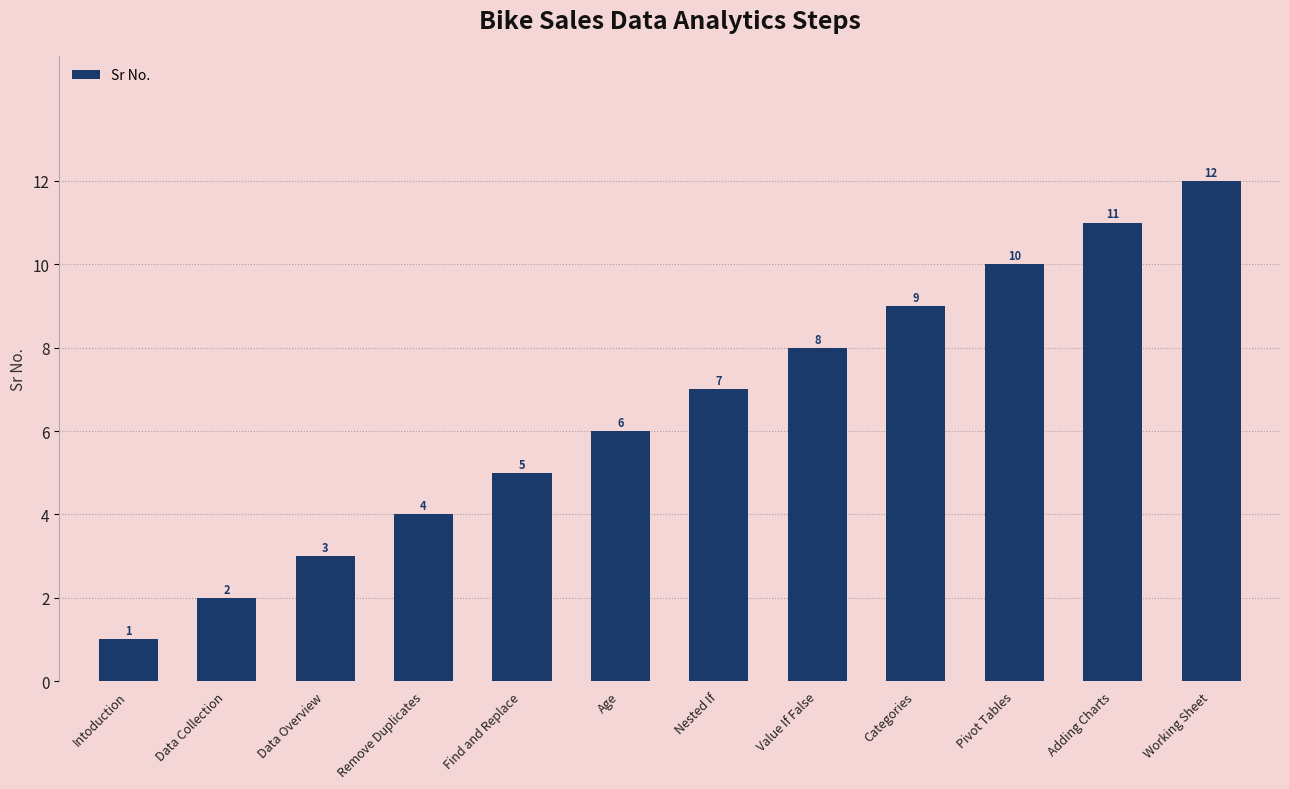

What is the difference between the maximum and minimum values?

11